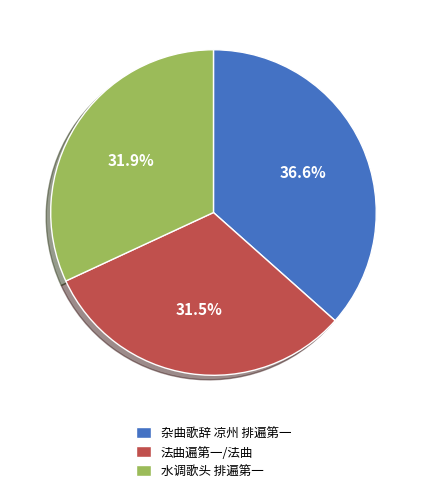

Between 杂曲歌辞 凉州 排遍第一 and 水调歌头 排遍第一, which is larger?

杂曲歌辞 凉州 排遍第一